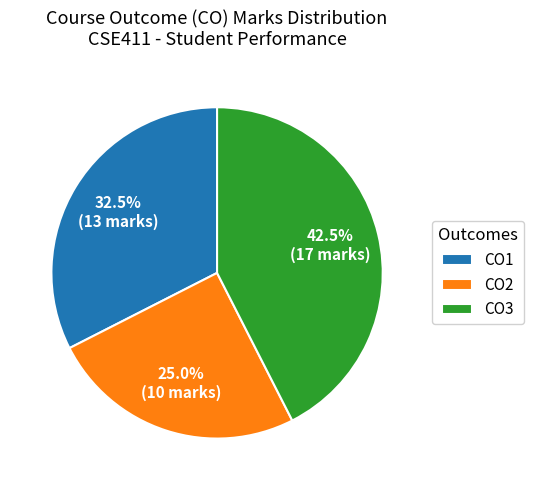

How many slices are in this pie chart?

3